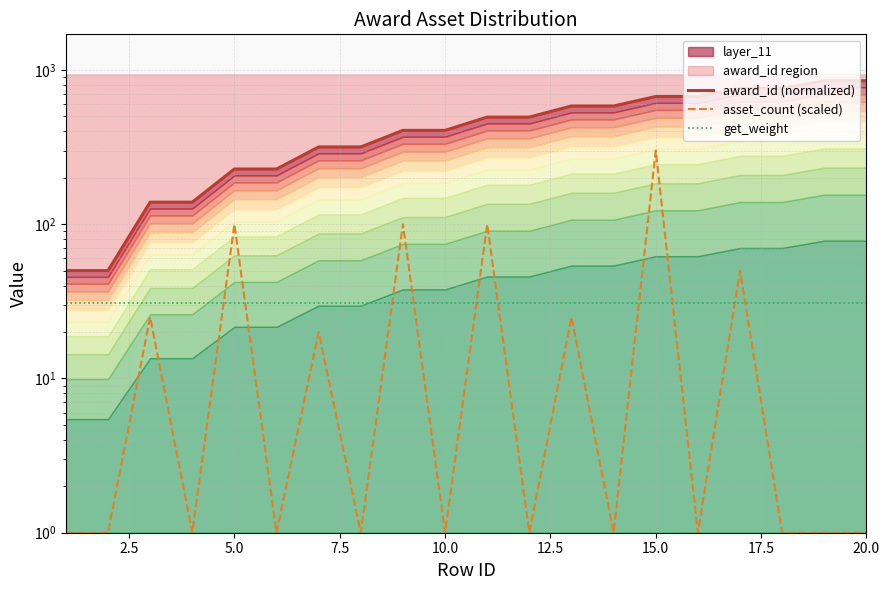

How many categories are shown in the chart?

20